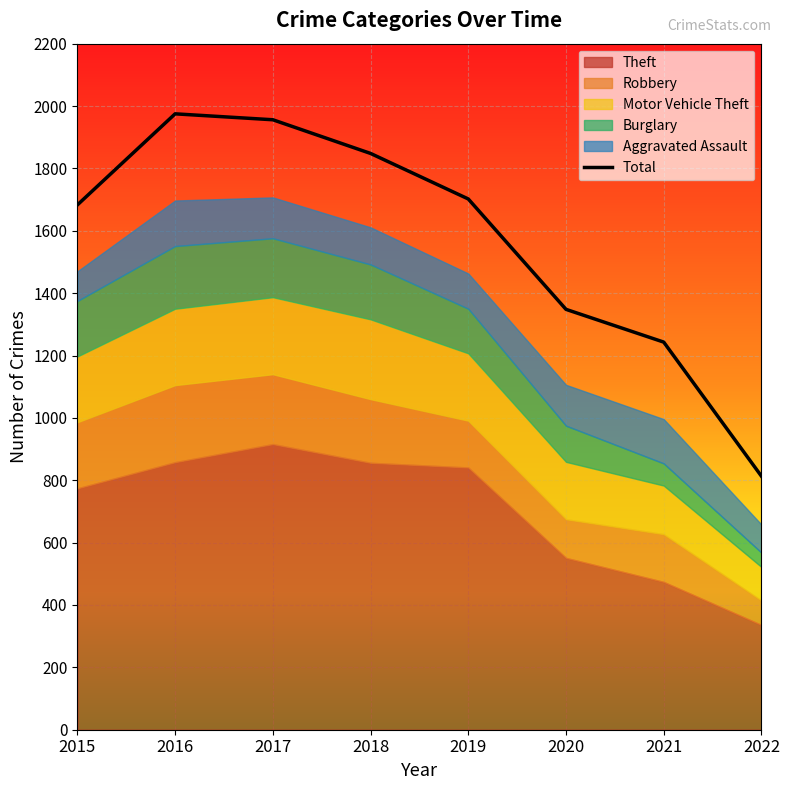

The value at 2016 is 1146. True or false?

False